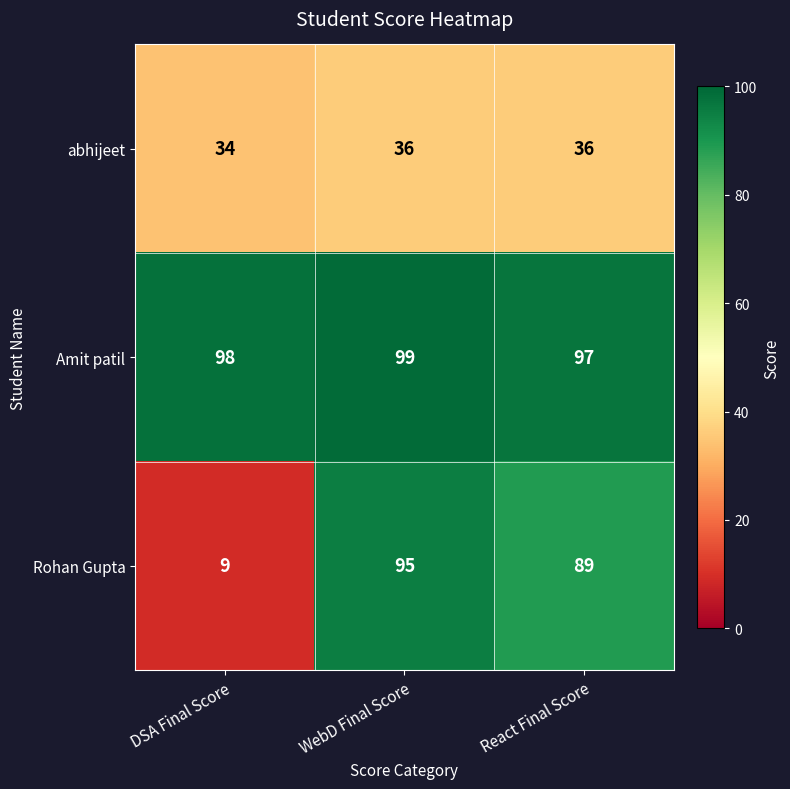

Is it true that Amit patil equals 135 at React Final Score?

False